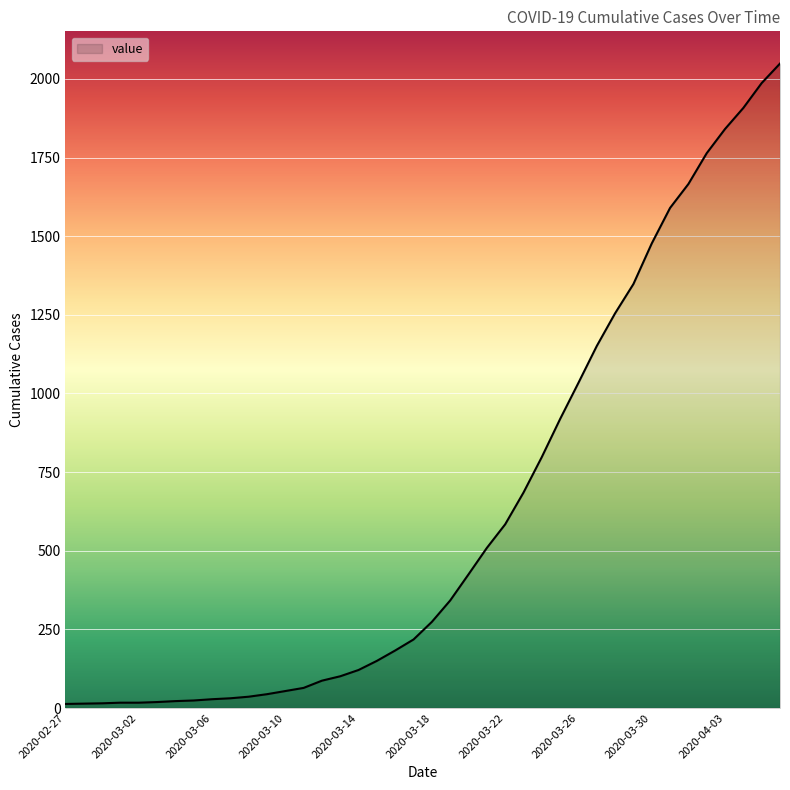

What is the maximum value shown in the chart?

2049